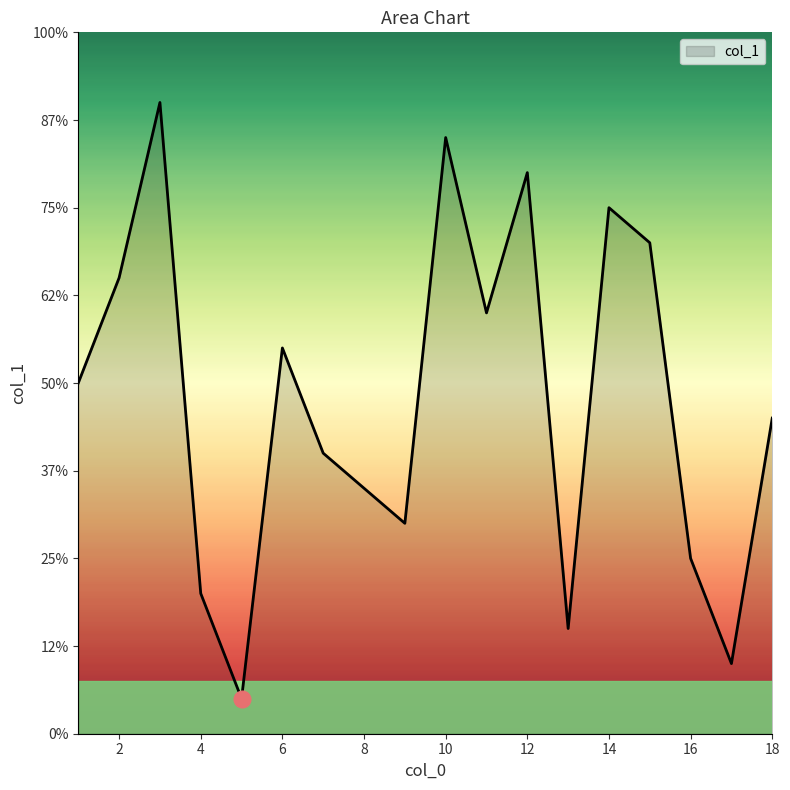

List the labels in order of value, largest first.

3, 10, 12, 14, 15, 2, 11, 6, 1, 18, 7, 8, 9, 16, 4, 13, 17, 5